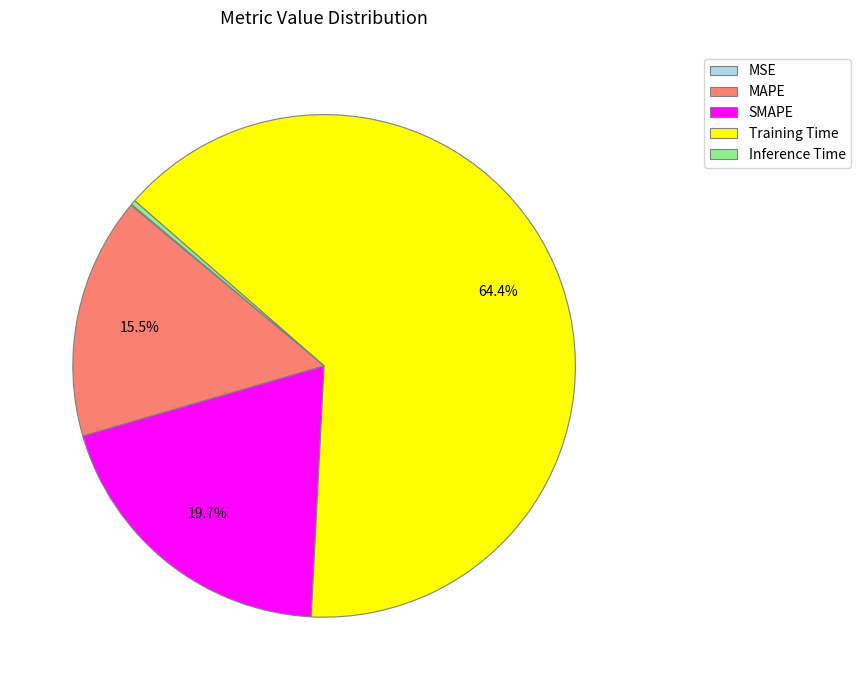

Does any single category account for the majority?

Yes